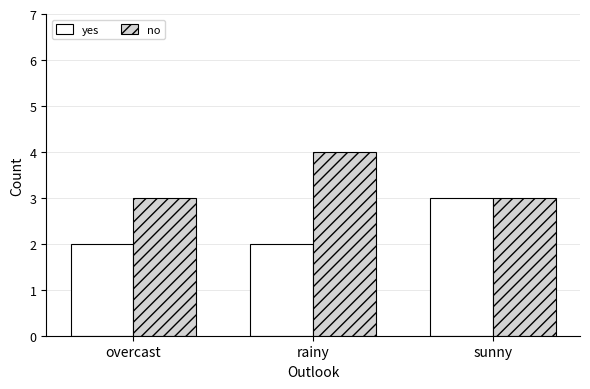

Is it true that no equals 4 at sunny?

False